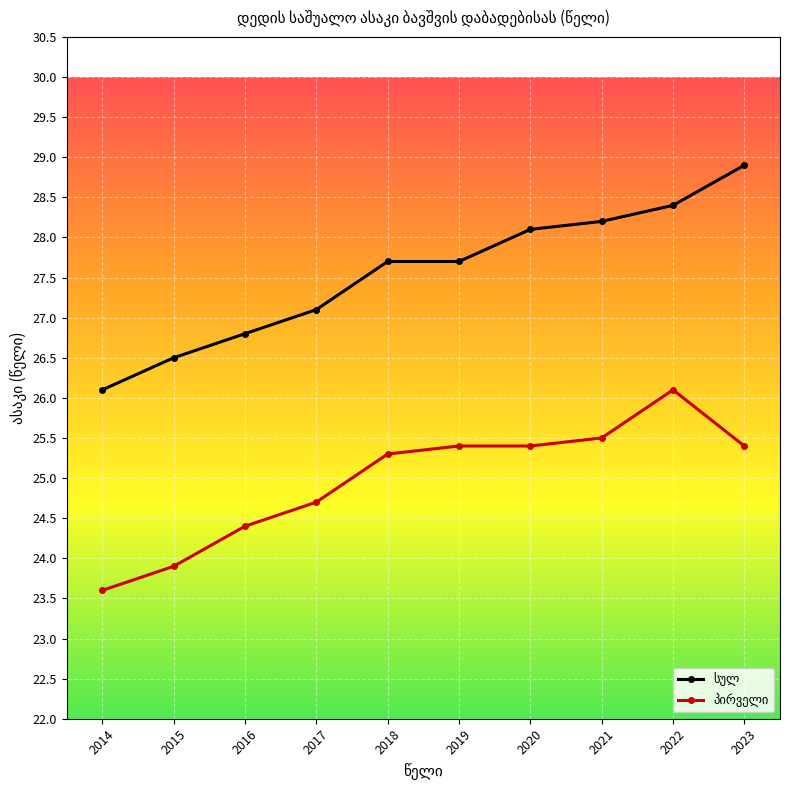

What is the smallest value displayed?

23.6